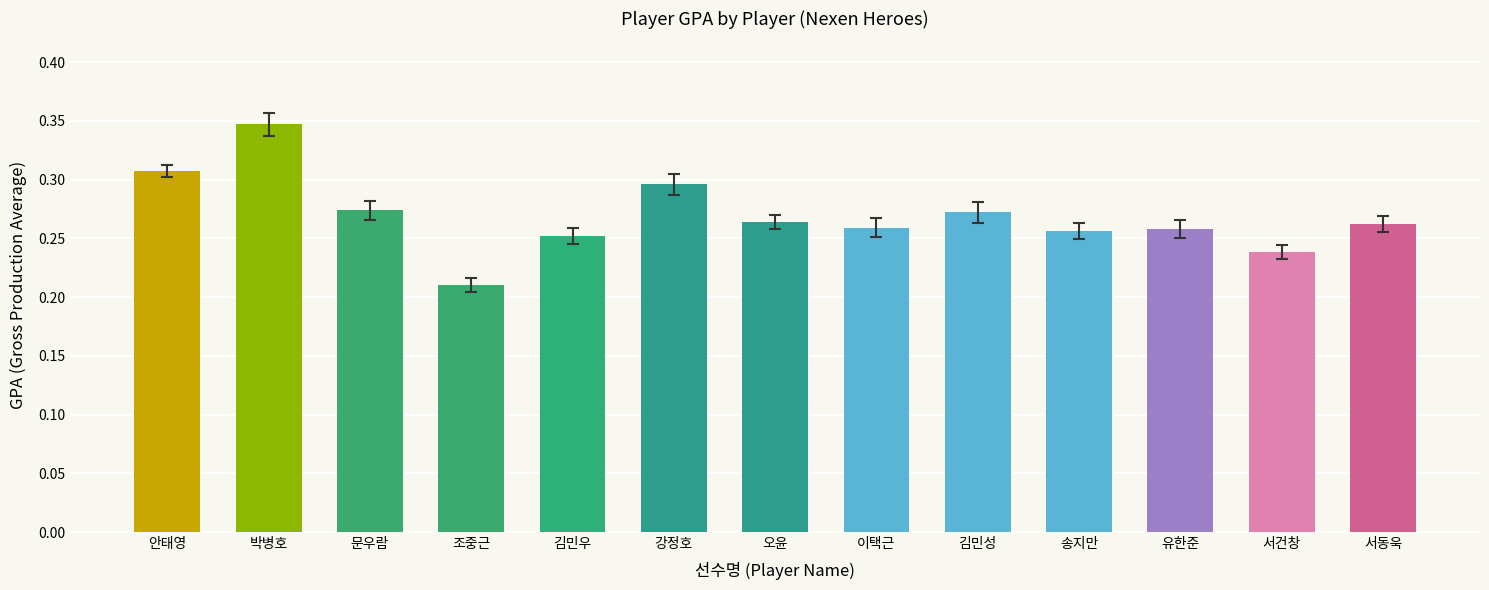

Which label corresponds to the smallest value in the chart?

조중근